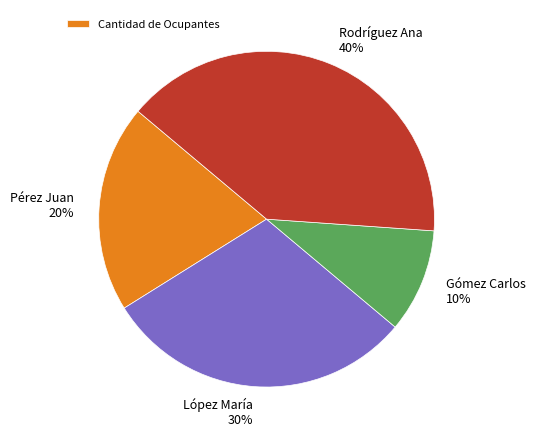

Count the number of slices in the pie.

4